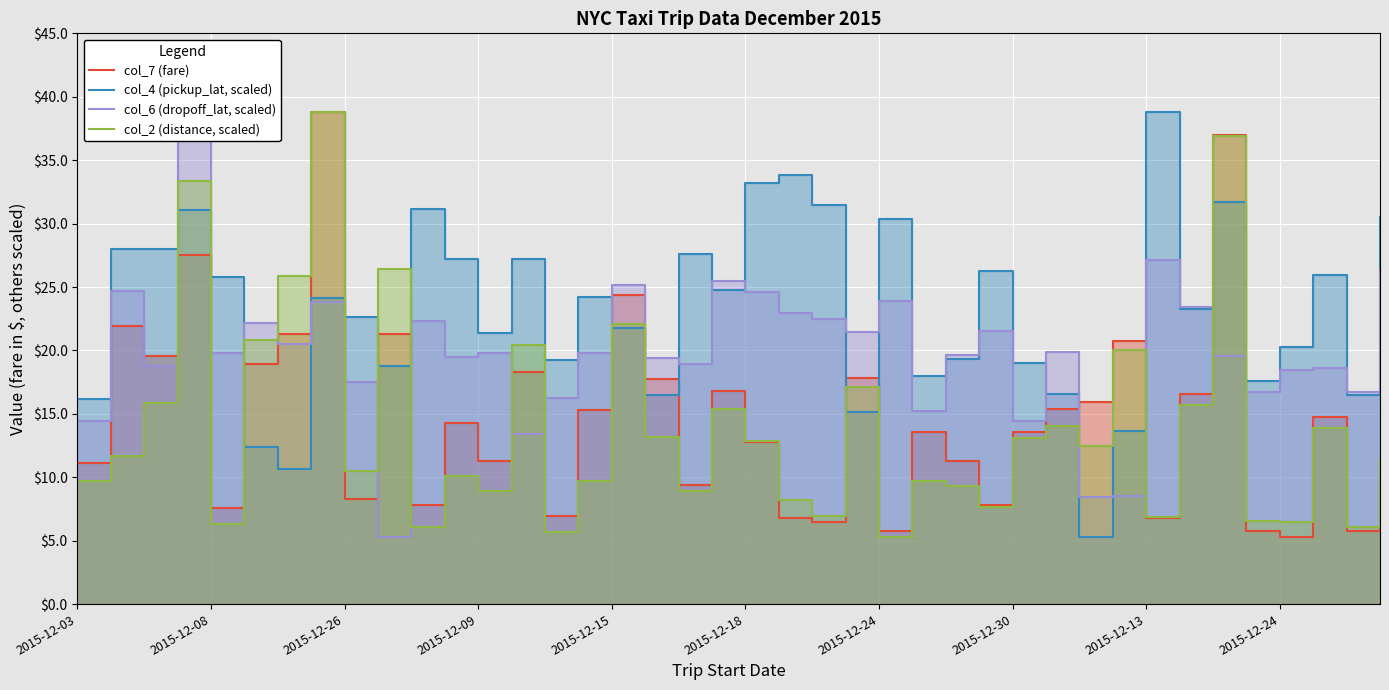

How many intersections are there between col_2 (distance, scaled) and col_7 (fare)?

13